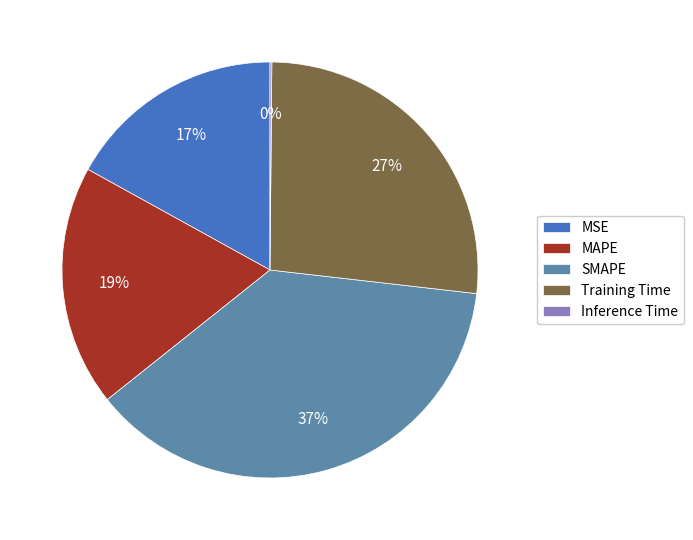

Combined, do MAPE and MSE account for over 50%?

No